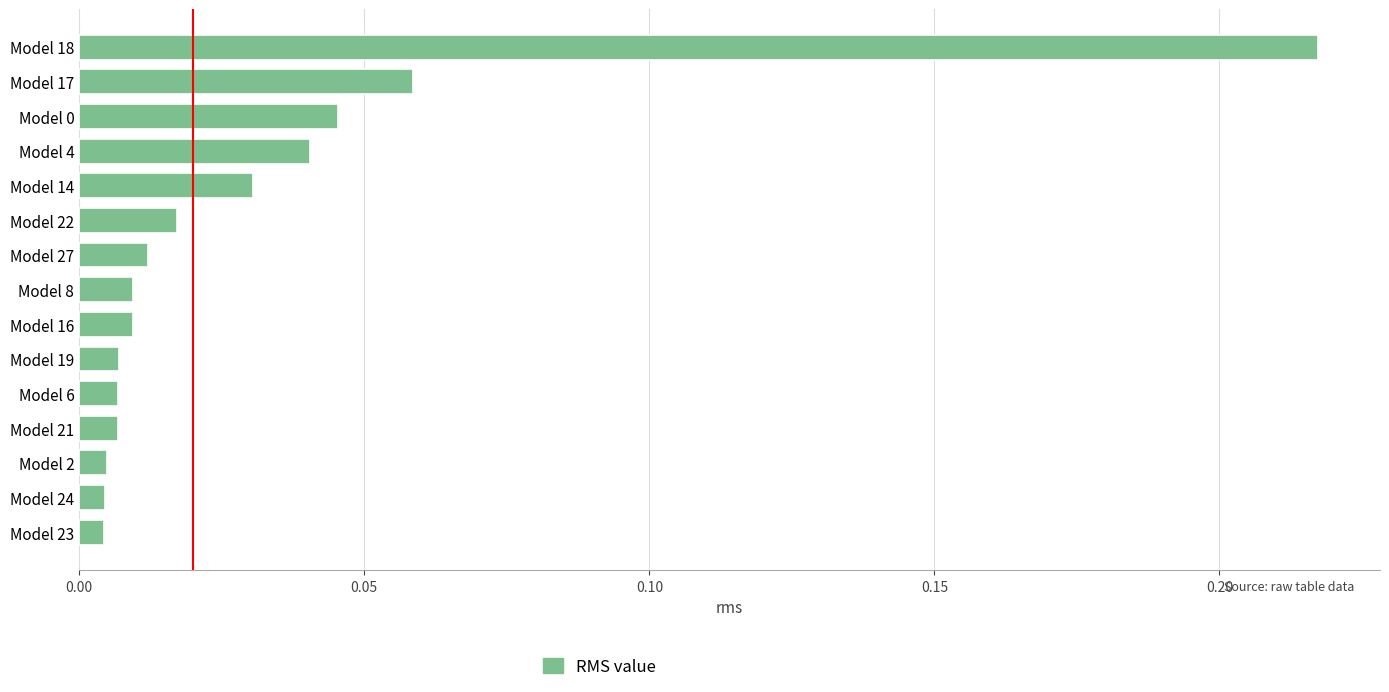

At which category does the chart reach its peak across all series?

Model 18